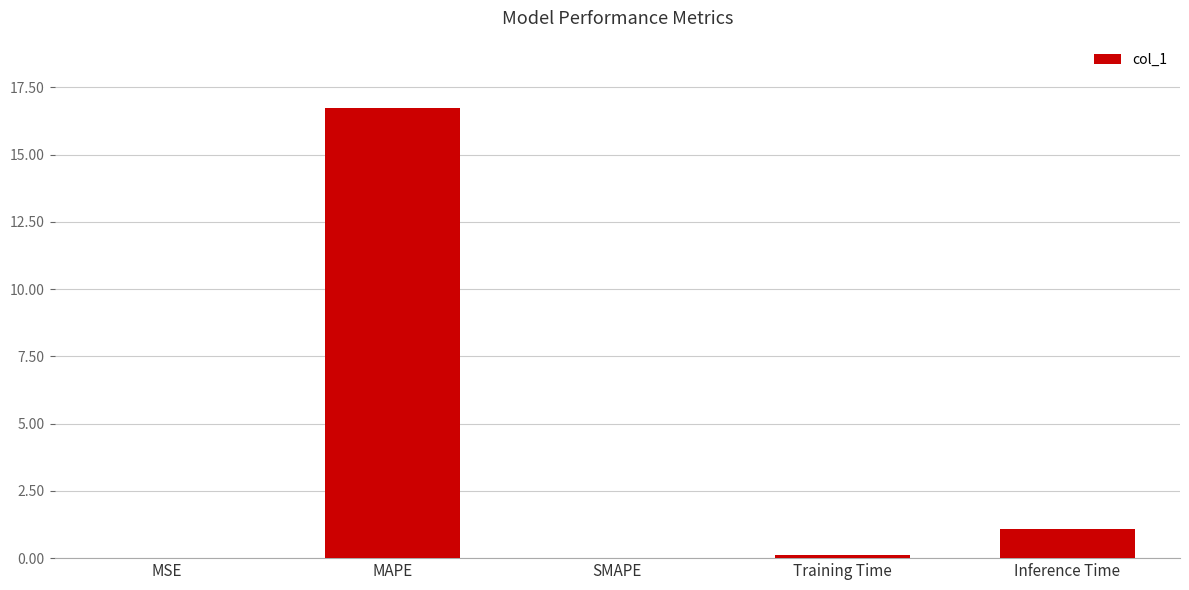

At which label is the value closest to 8?

Inference Time